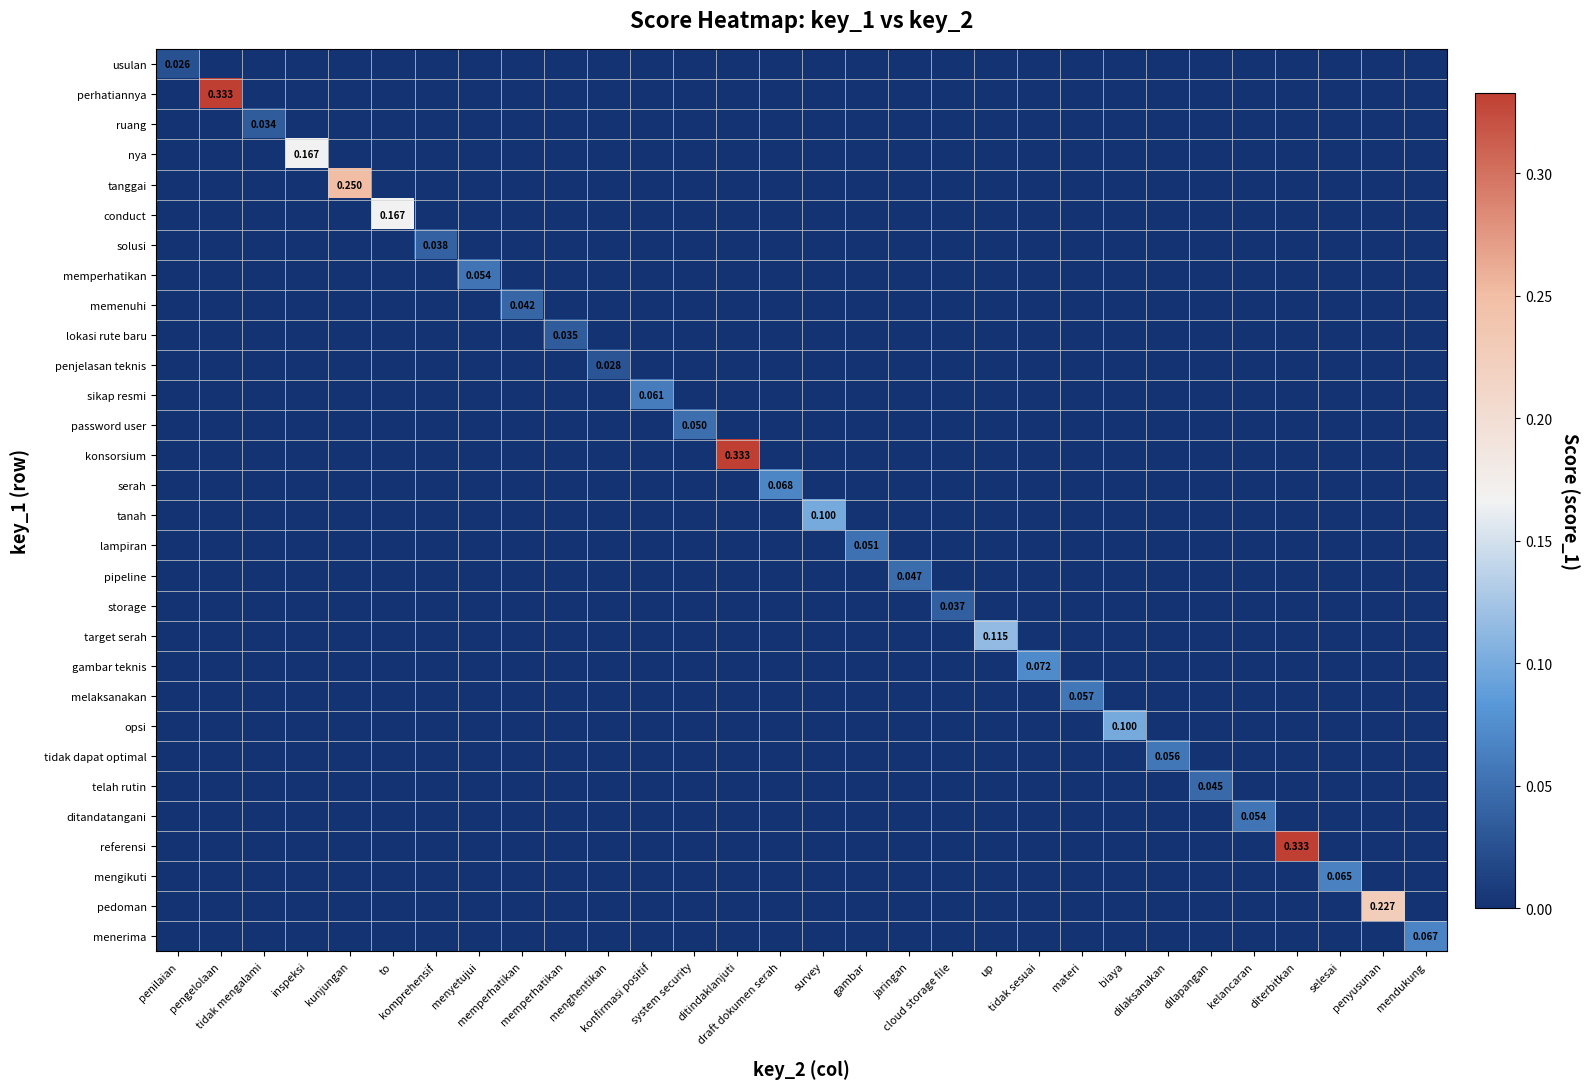

How many values in the conduct series exceed 0?

1